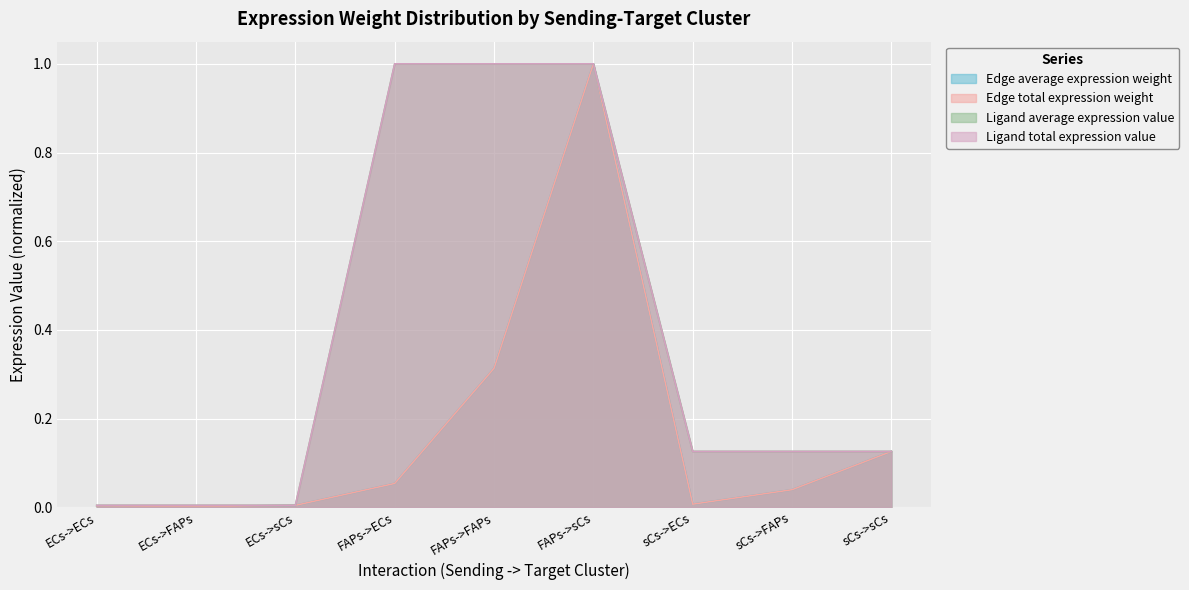

What are all the series names shown in the legend?

Edge average expression weight, Edge total expression weight, Ligand average expression value, Ligand total expression value